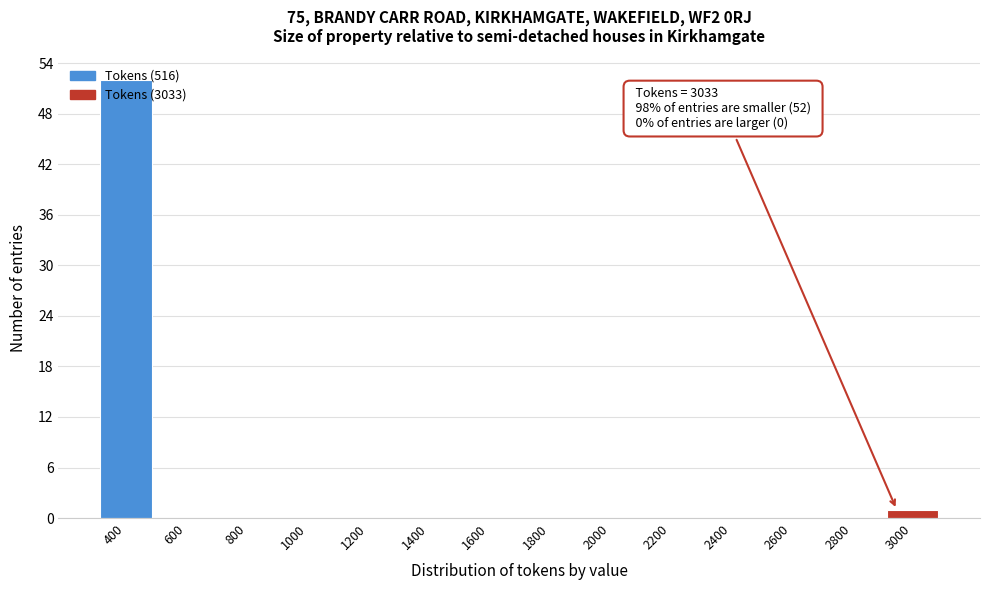

The value at 600 is 0. True or false?

True